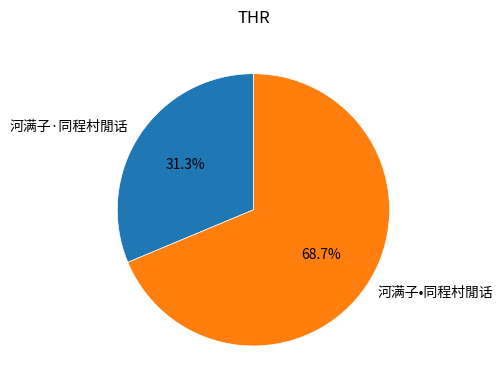

To the nearest percent, what is the difference between the largest and smallest slice percentages?

37%